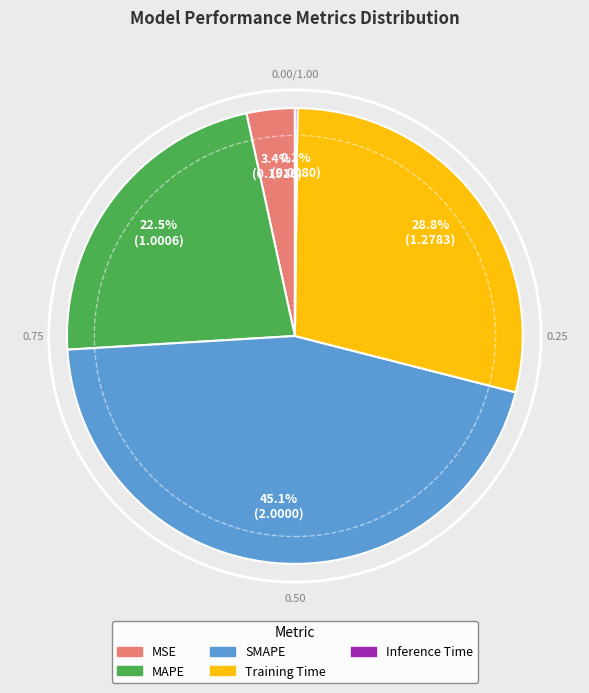

True or false: MSE accounts for 18% of the total.

False